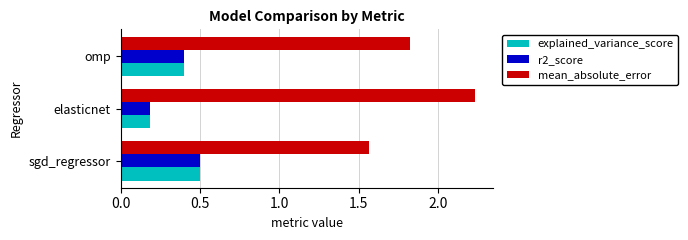

At how many categories does at least one series exceed 0?

3